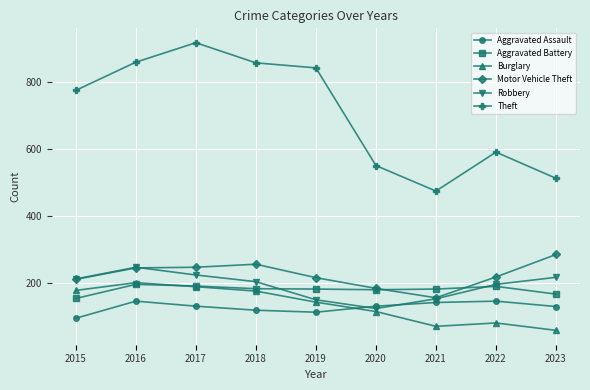

What is the difference between the second highest and second lowest values in the Aggravated Battery series?

24